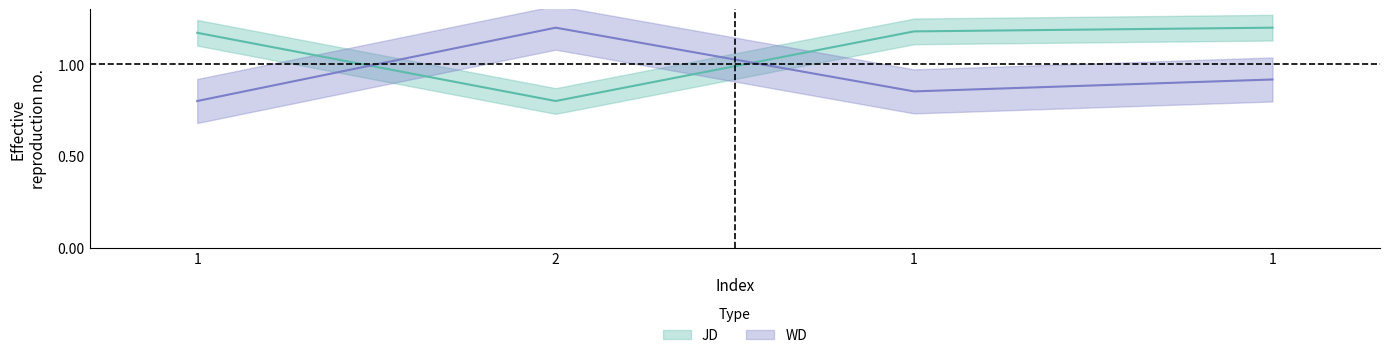

The value of WD at 1 is 1.1. True or false?

False